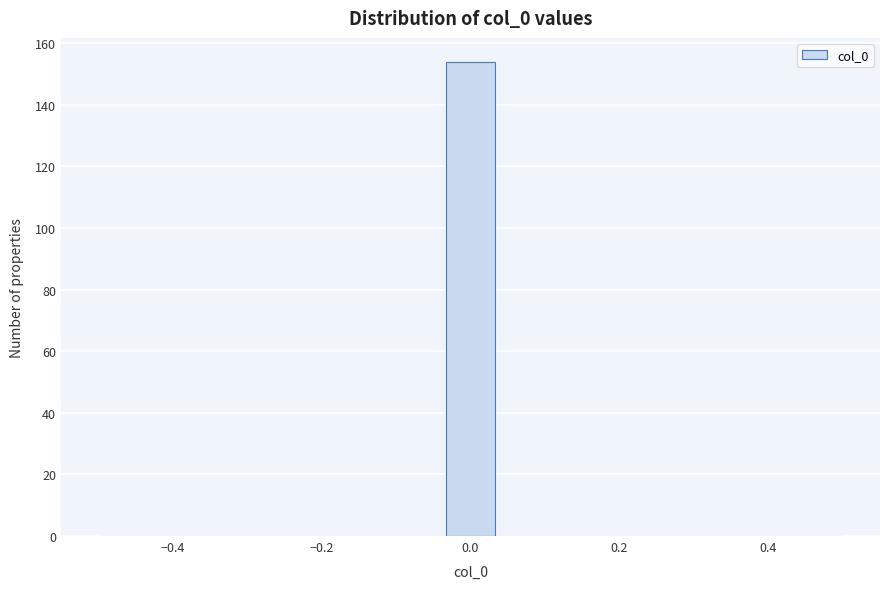

Read against the x-axis, roughly where is the centre of the tallest bar?

0.00